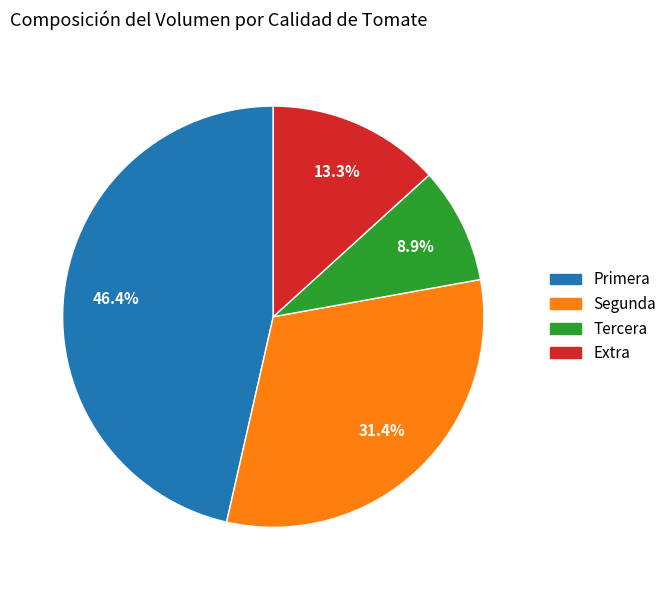

Between Segunda and Primera, which is larger?

Primera